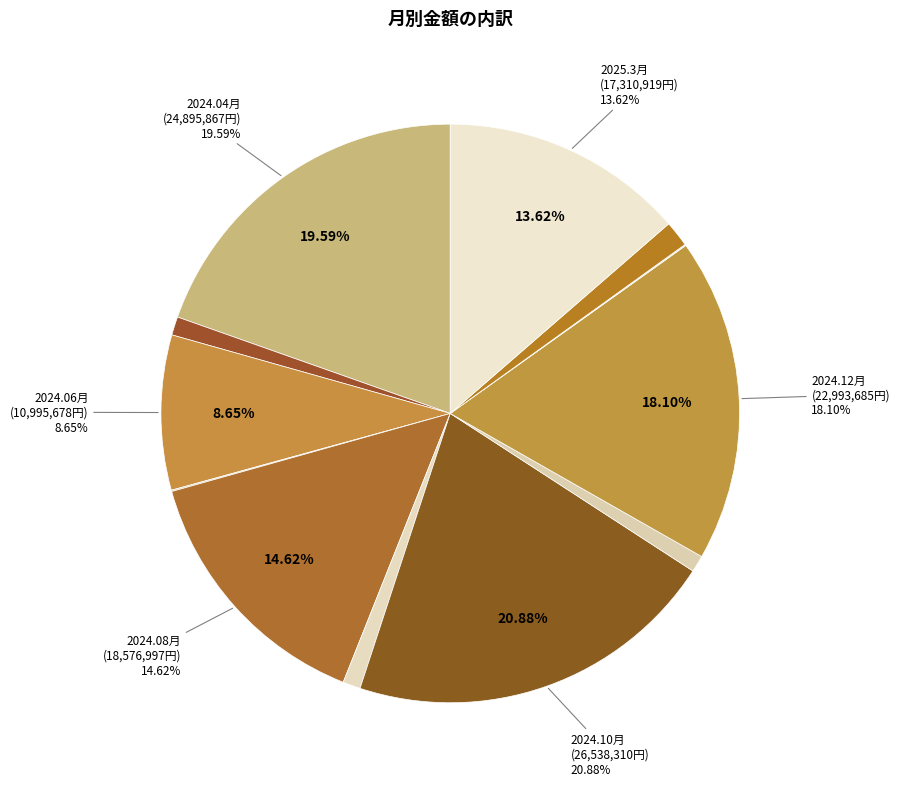

Rank the categories by value from lowest to highest.

2025.1月, 2024.07月, 2024.11月, 2024.09月, 2024.05月, 2025.2月, 2024.06月, 2025.3月, 2024.08月, 2024.12月, 2024.04月, 2024.10月